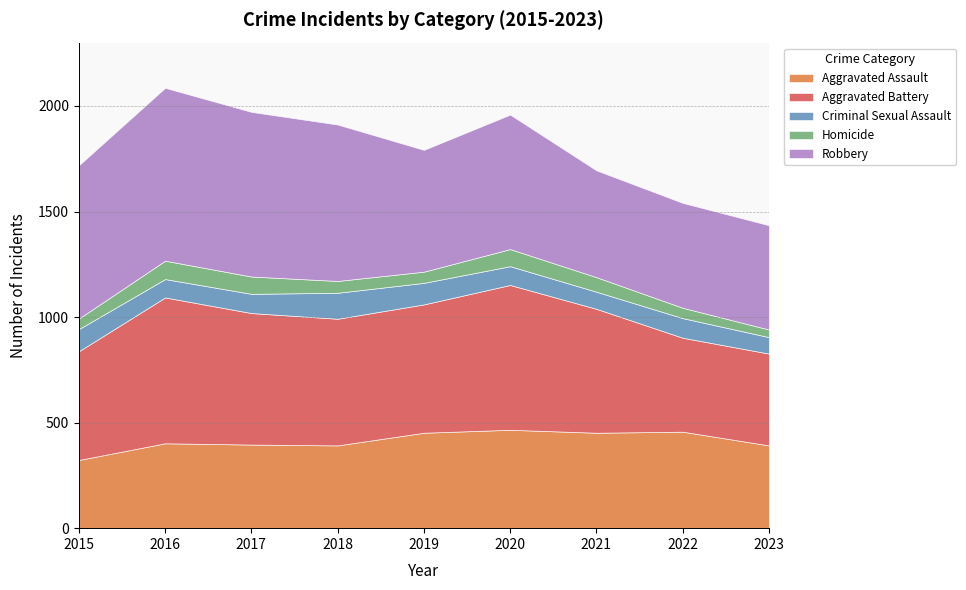

True or false: Robbery and Criminal Sexual Assault cross at least once.

False